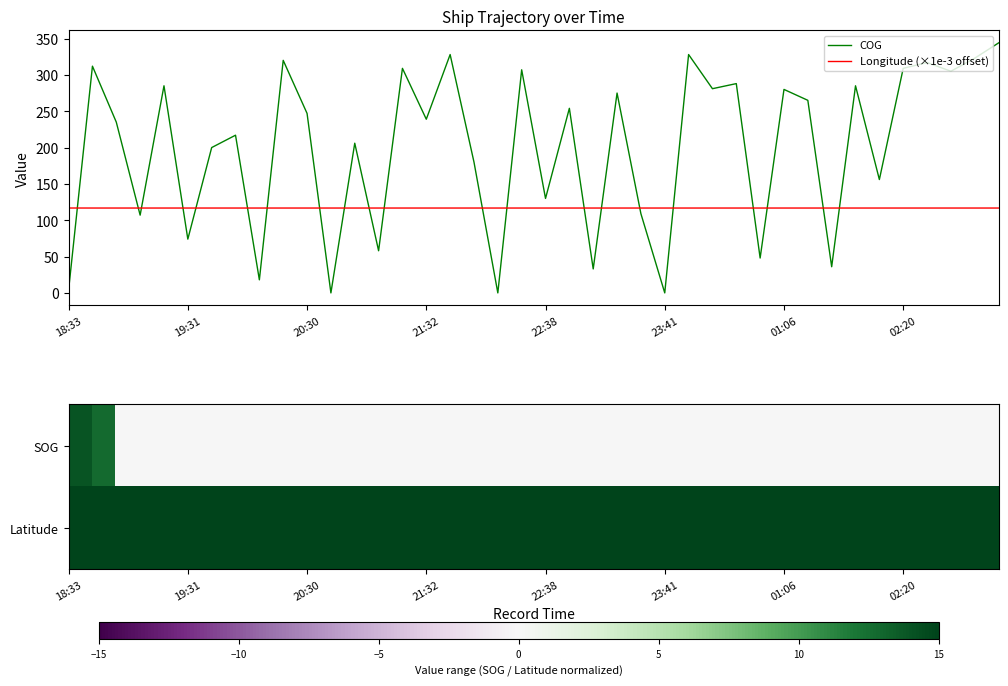

The COG series shows 74.0 at 19:31. True or false?

True